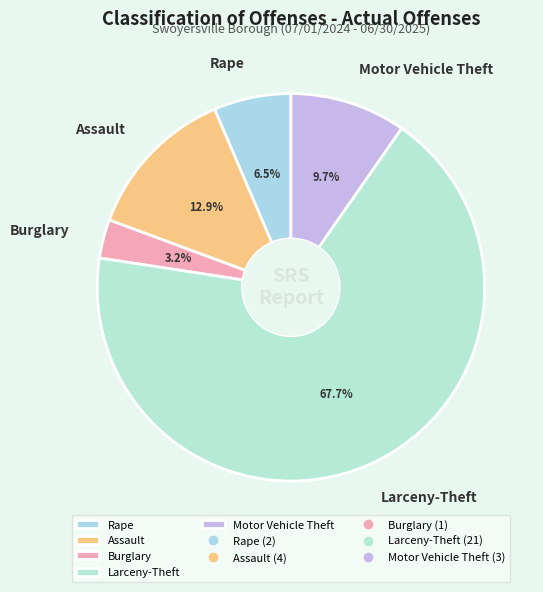

What portion of the pie excludes Rape?

93.5%